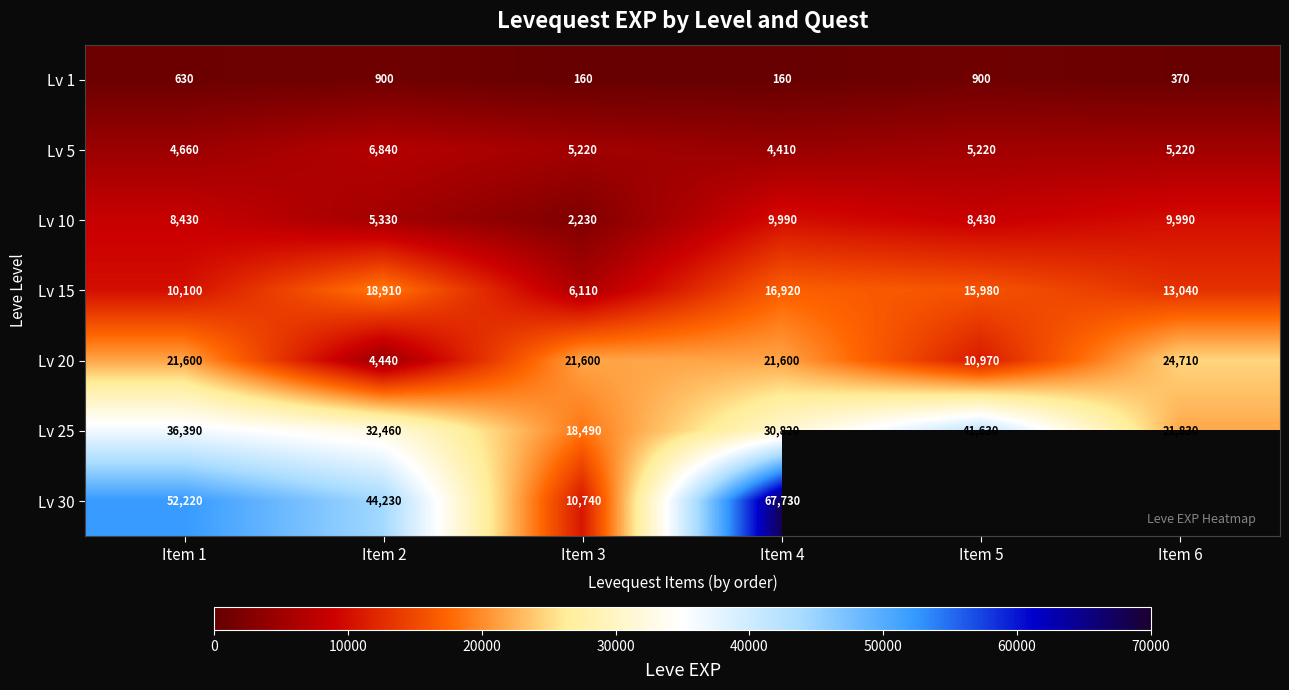

How many values in the Lv 15 series are below 15980?

3